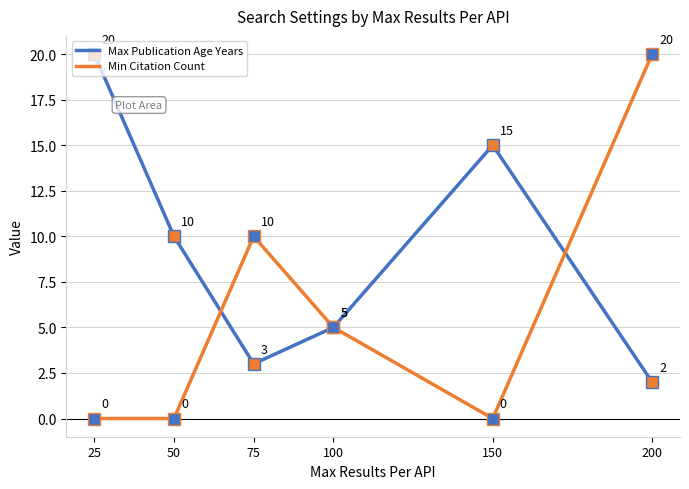

List the series in order of their overall mean, highest first.

Max Publication Age Years, Min Citation Count